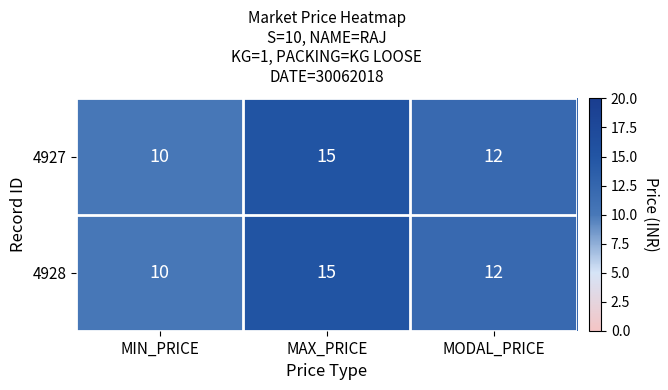

Count the number of data series in this chart.

2